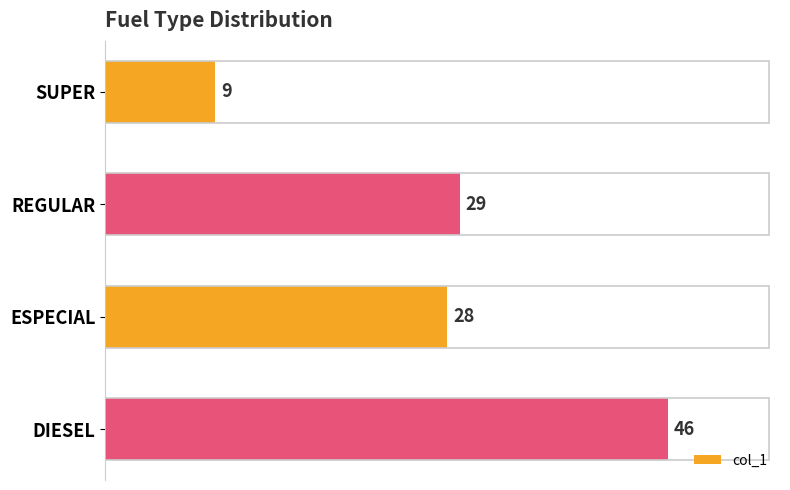

Between DIESEL and ESPECIAL, which is larger?

DIESEL